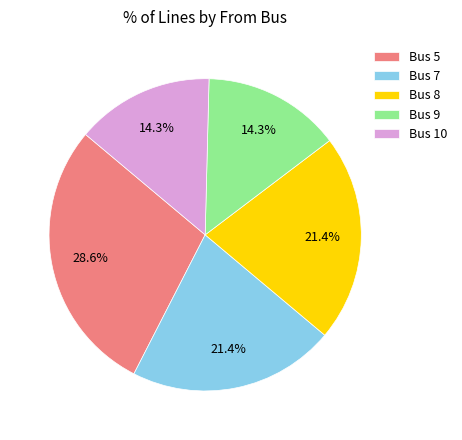

Does Bus 5 represent more than half of the total?

No